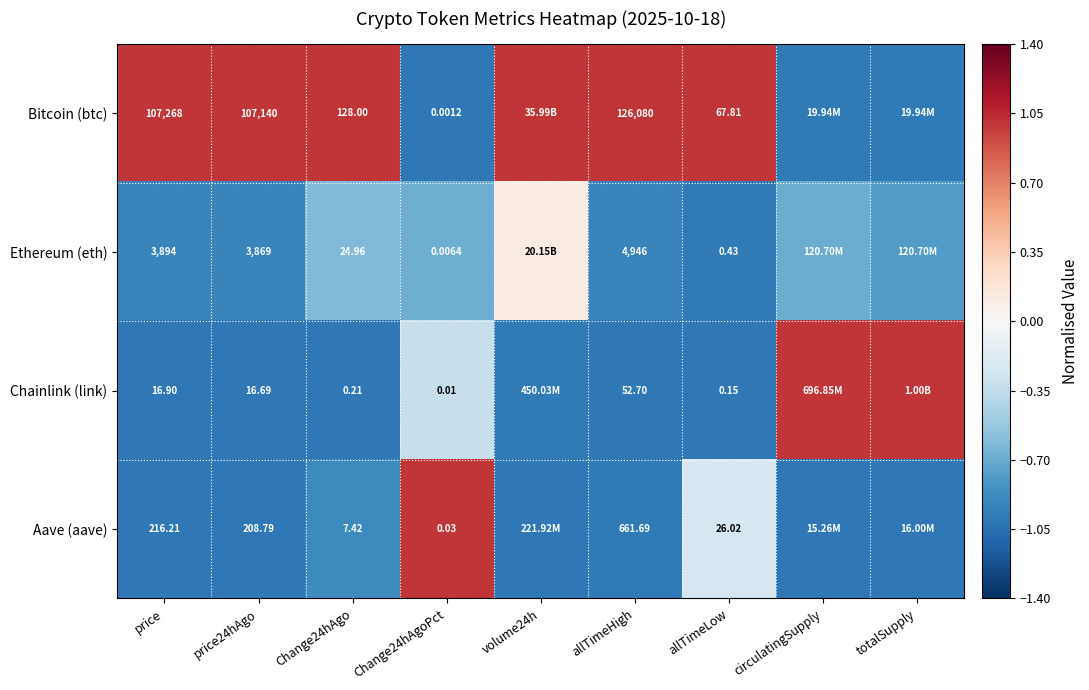

Rank the series at allTimeLow from lowest to highest value.

Chainlink (link), Ethereum (eth), Aave (aave), Bitcoin (btc)